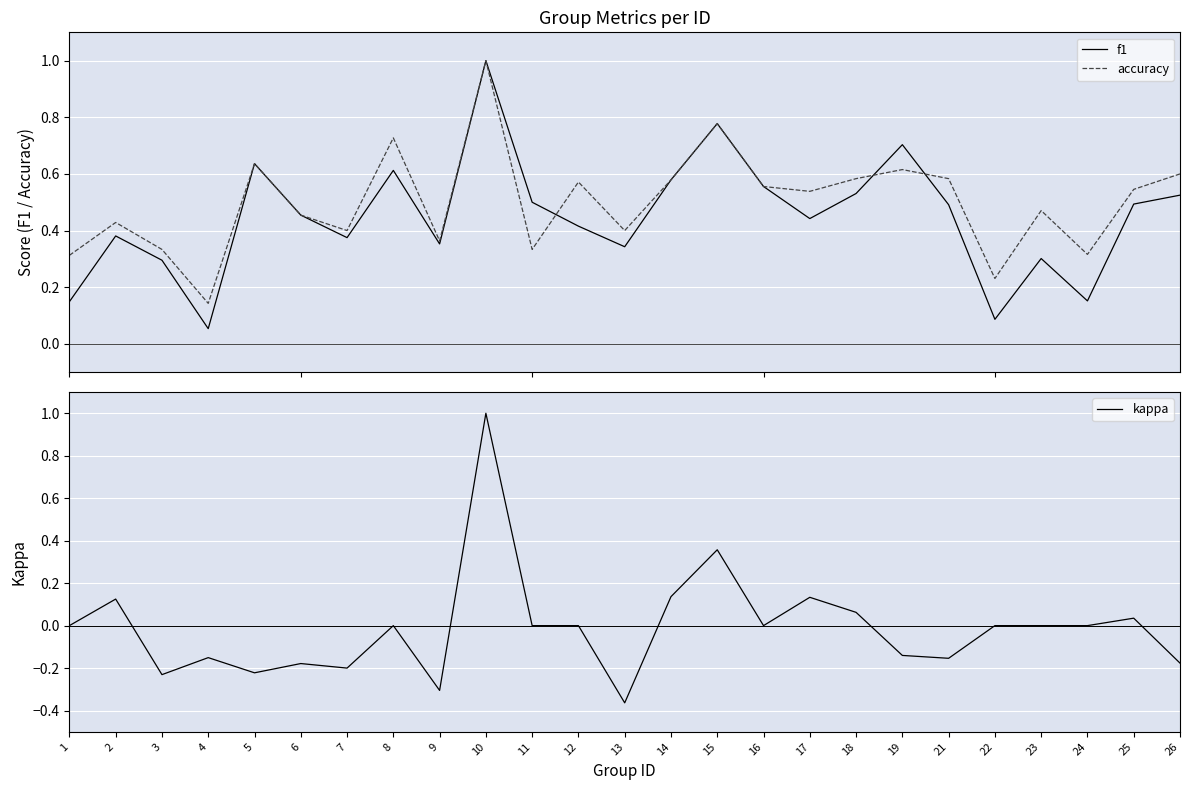

True or false: f1 and kappa cross at least once.

False